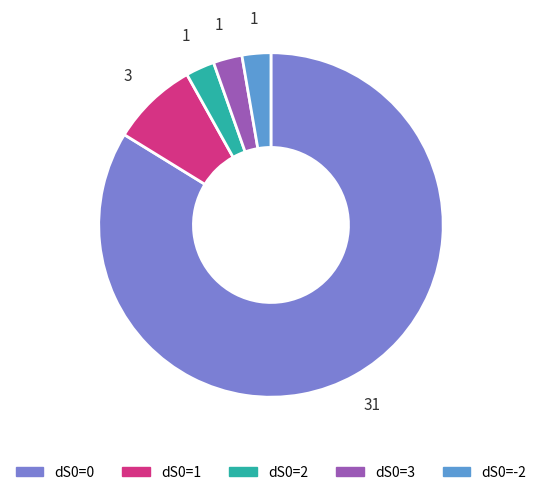

The dS0=0 slice represents 84% of the pie. True or false?

True